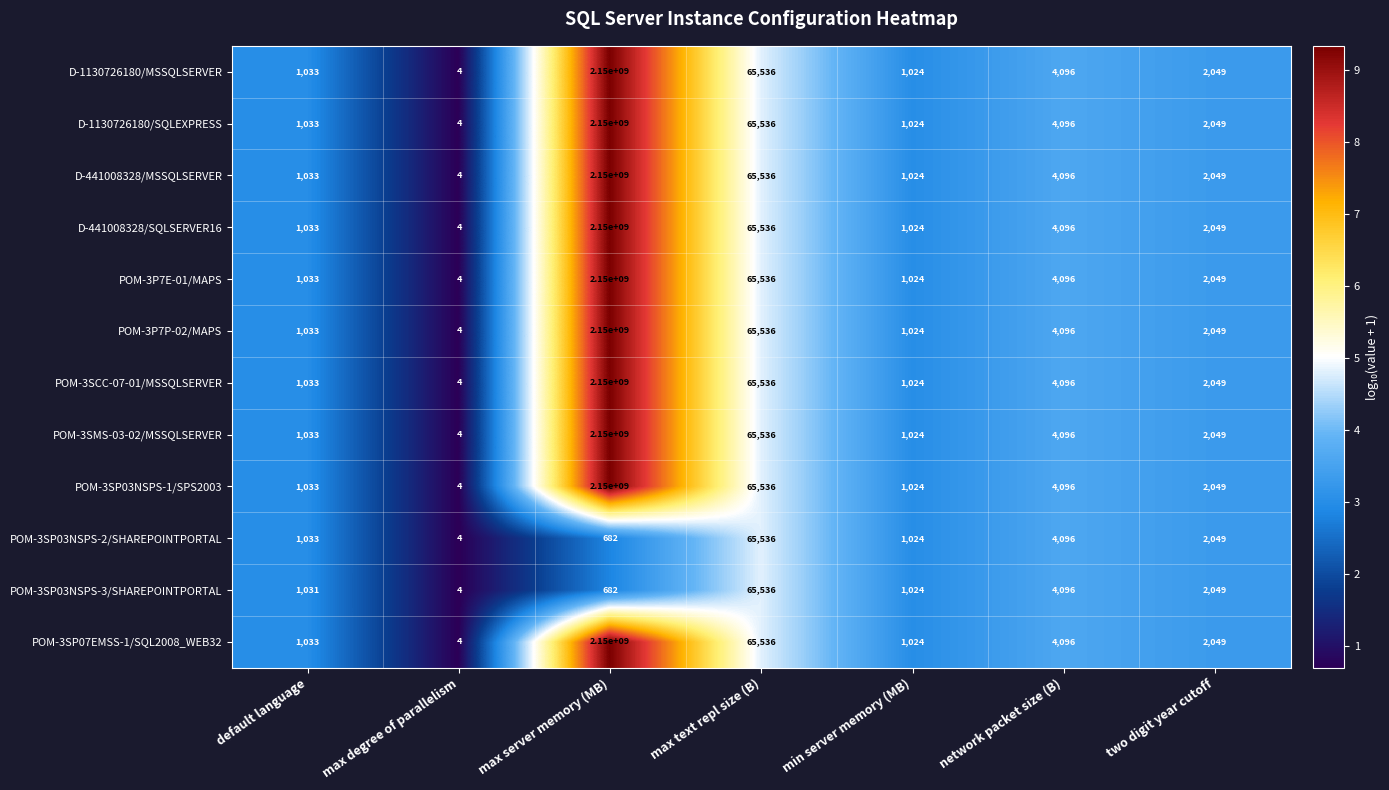

What is the difference between the POM-3SP03NSPS-1/SPS2003 values at network packet size (B) and max degree of parallelism?

4092